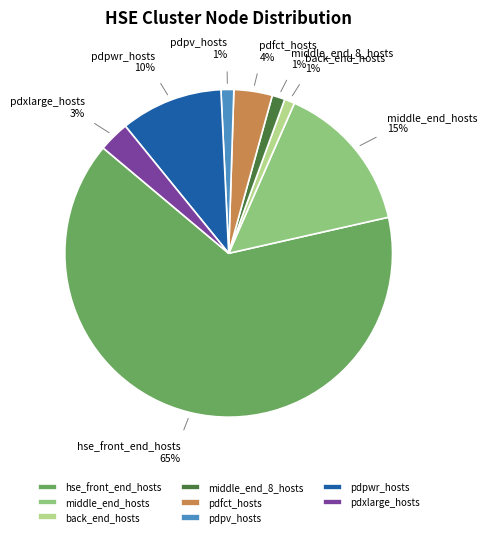

To the nearest percent, what percentage of the pie is middle_end_hosts?

15%